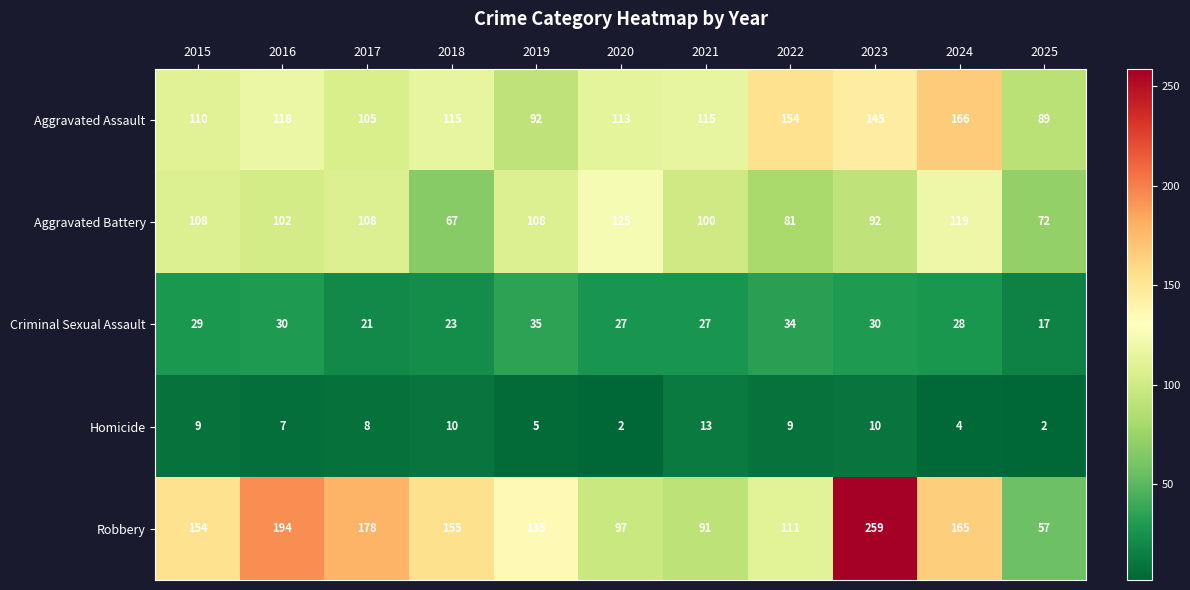

Which series has the largest range (max minus min)?

Robbery